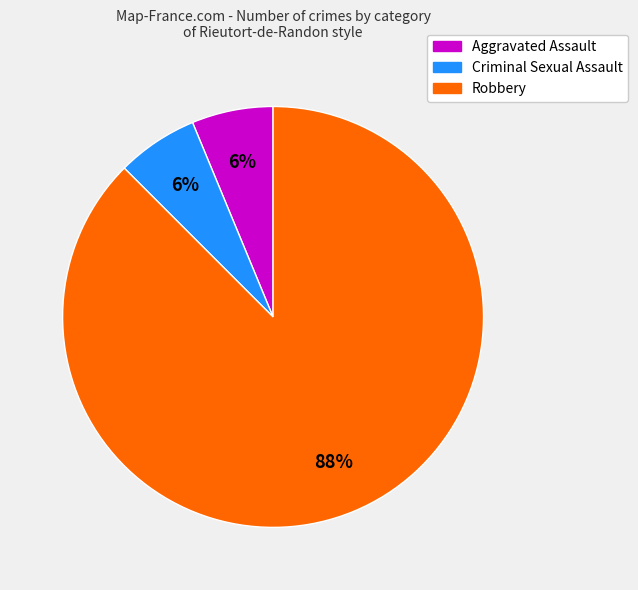

True or false: Criminal Sexual Assault accounts for 6% of the total.

True